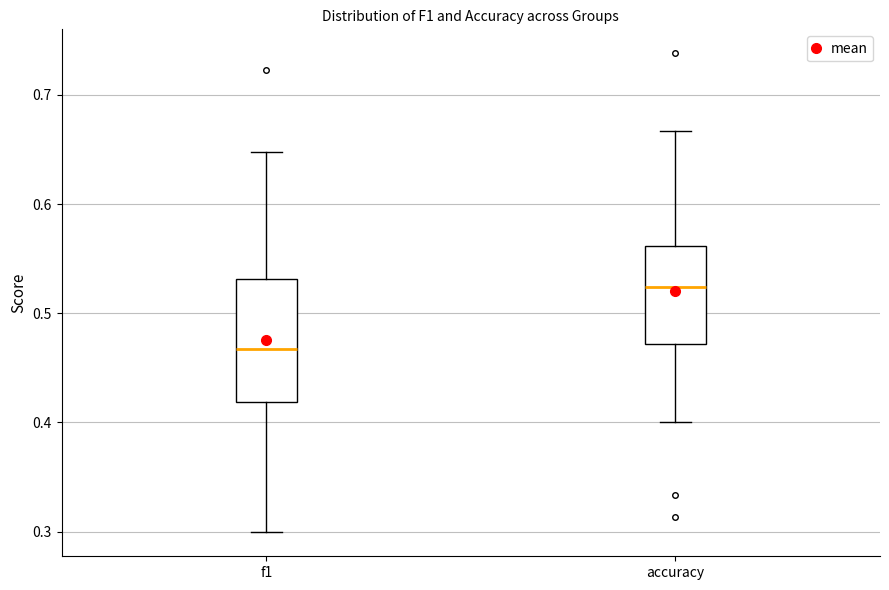

Where is the upper edge of the box for accuracy on the y-axis? The values are not printed on the chart, so give them approximately, as read against the axis.

0.56